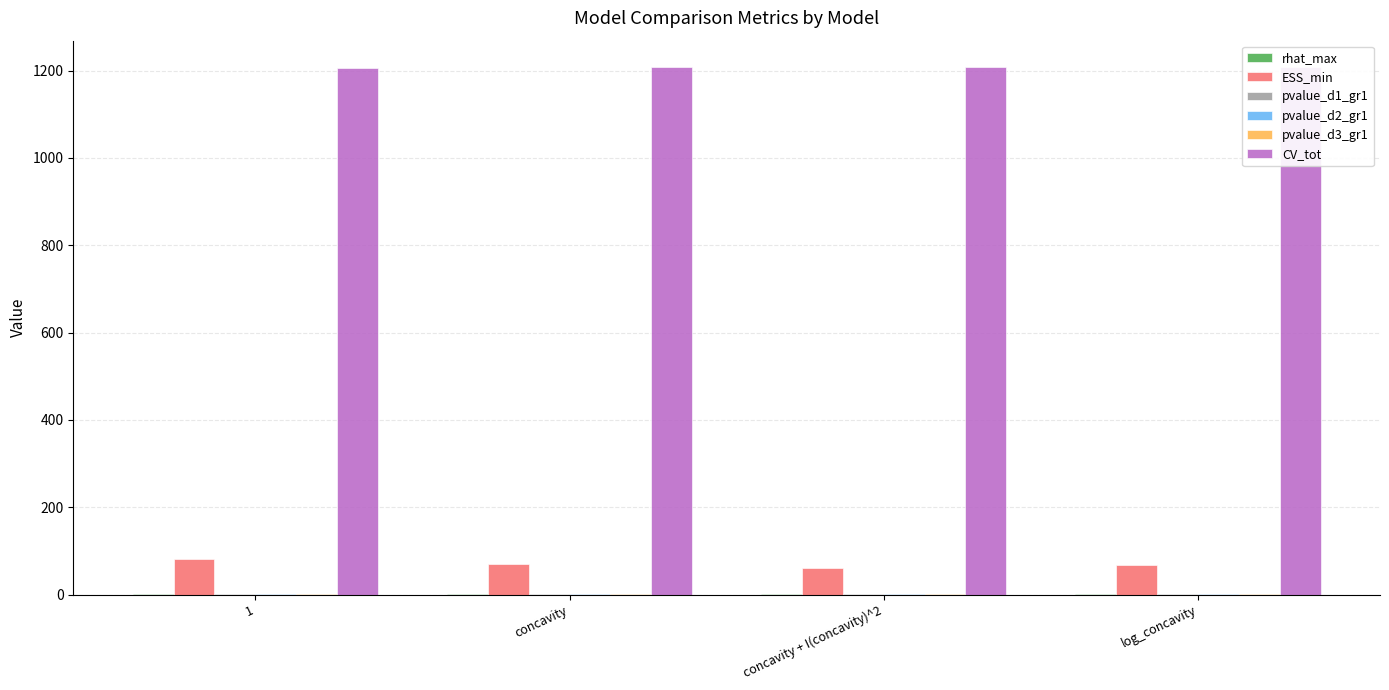

Is the value of pvalue_d3_gr1 at 1 greater than the value of rhat_max at concavity + I(concavity)^2?

No